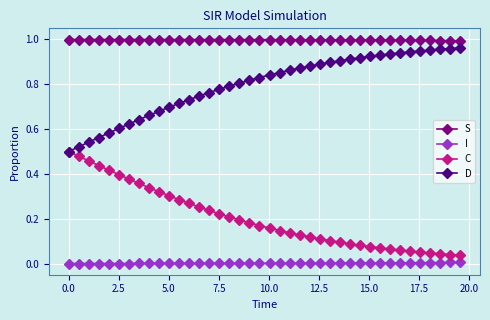

Rank the series by their average value, from highest to lowest.

S, D, C, I